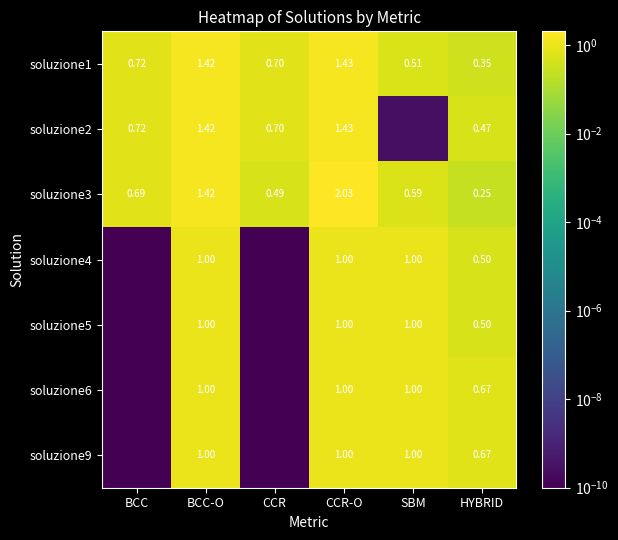

List the labels in order of soluzione3 value, smallest first.

HYBRID, CCR, SBM, BCC, BCC-O, CCR-O